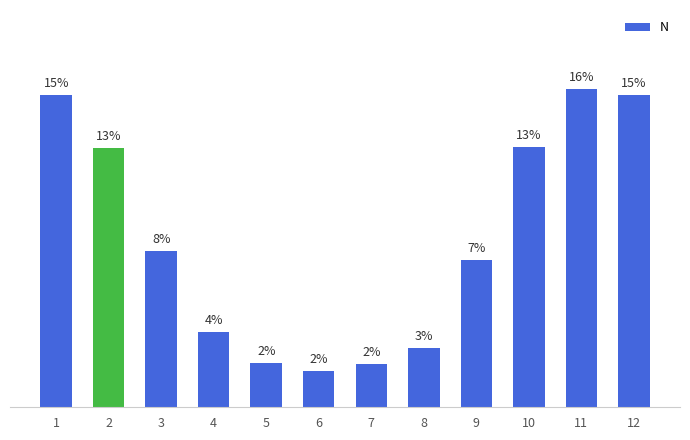

List the labels in order of value, largest first.

11, 1, 12, 10, 2, 3, 9, 4, 8, 5, 7, 6